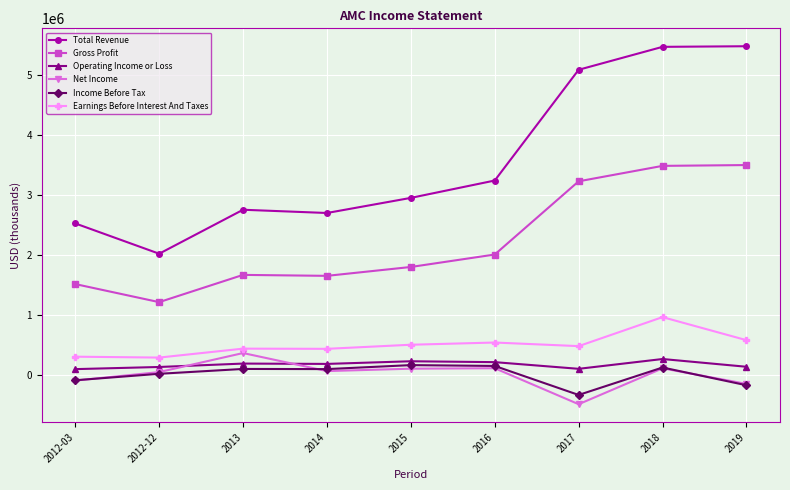

True or false: Total Revenue and Gross Profit cross at least once.

False